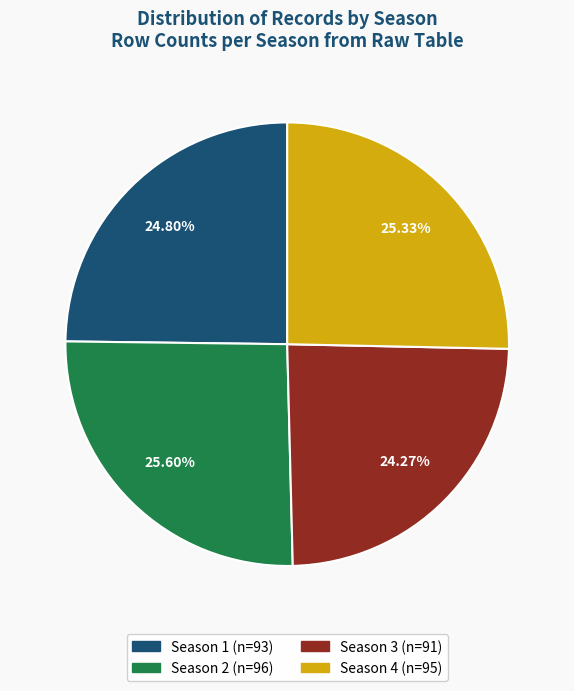

Is it true that Season 3 is 17% of the pie?

False